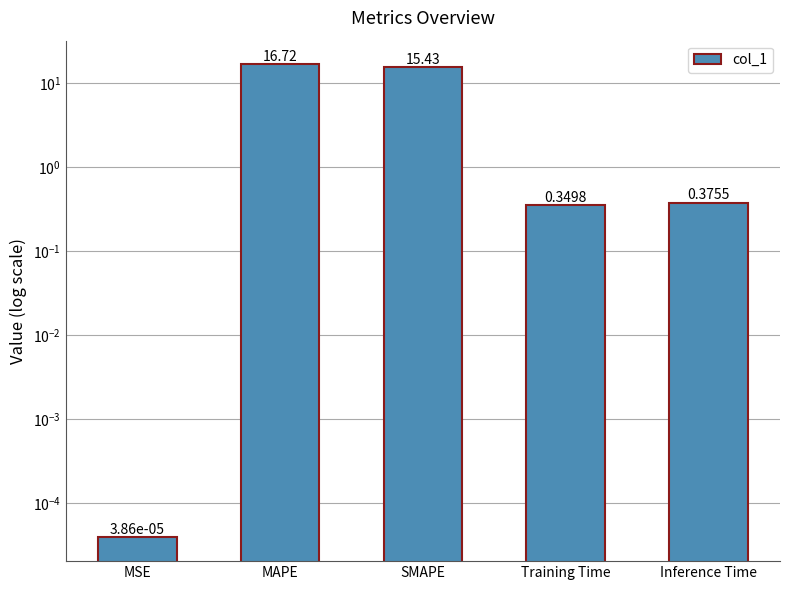

What is the label of the 2nd bar from the right?

Training Time